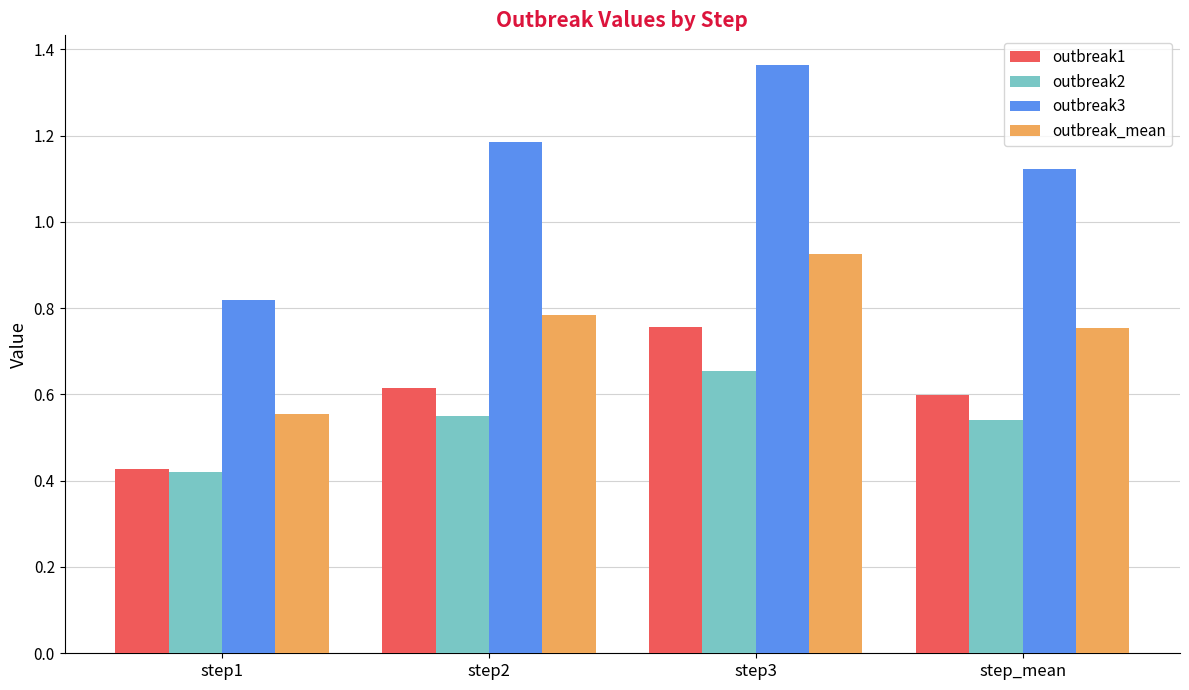

What is the label of the 3rd bar from the right?

step2